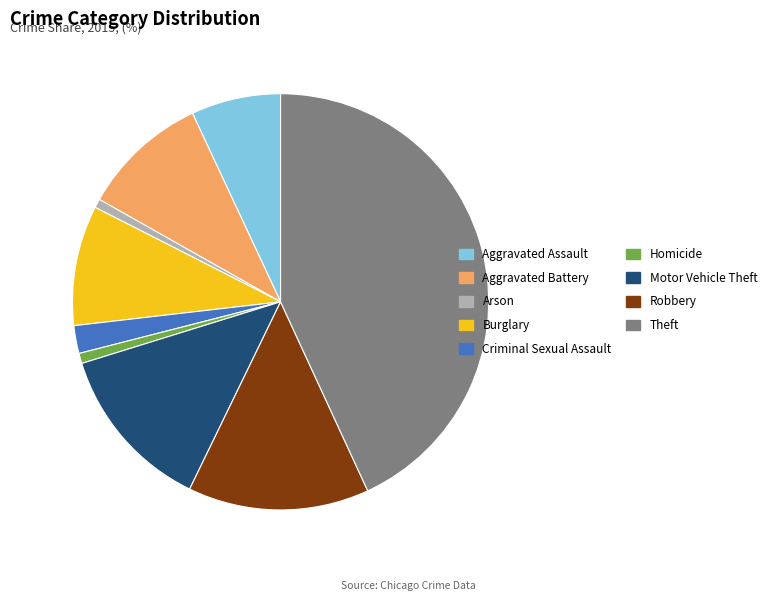

Does Burglary represent more than half of the total?

No